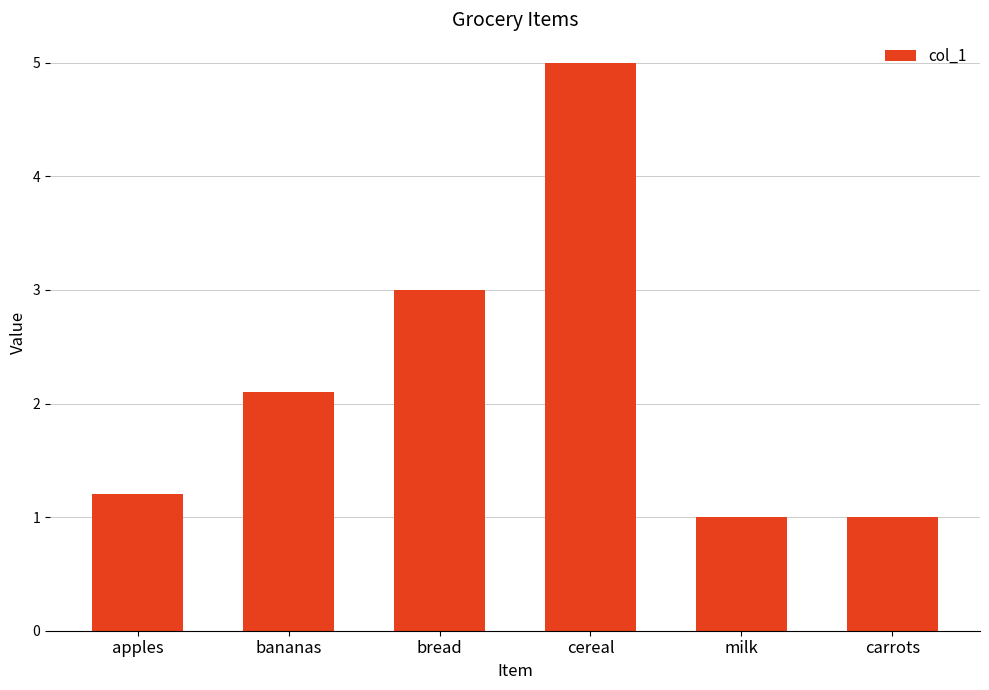

What is the change in value from cereal to carrots?

-4.0